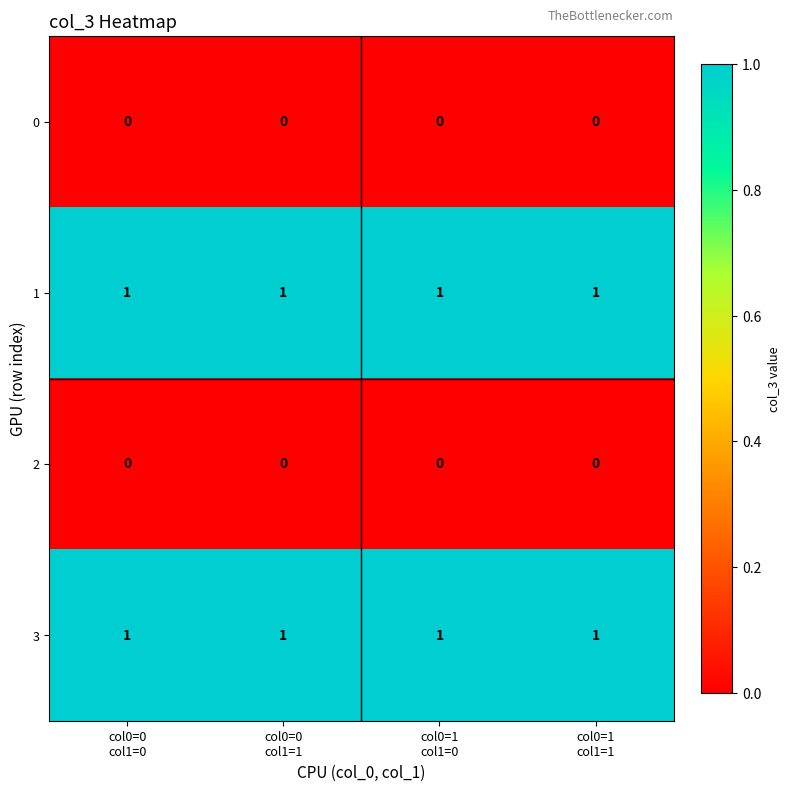

At how many categories does at least one series exceed 0?

4